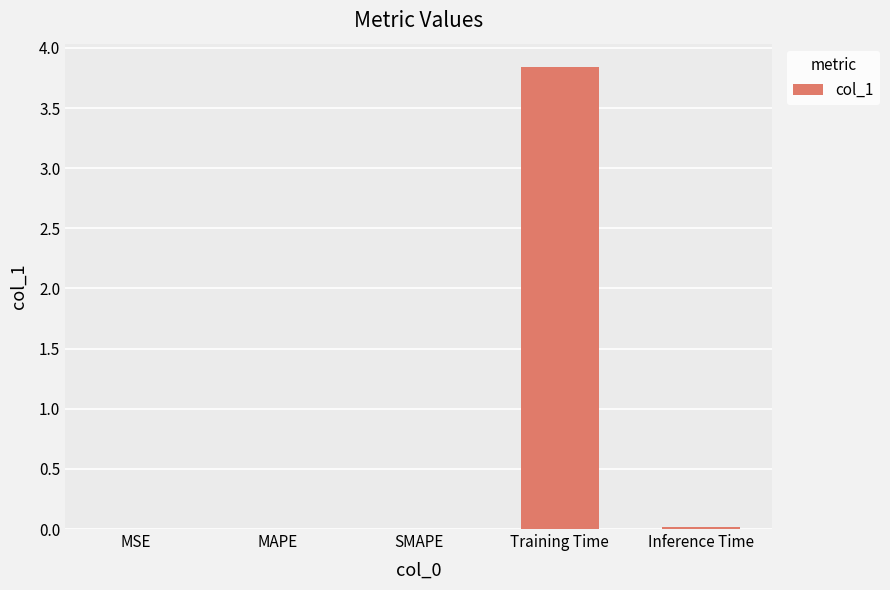

The chart shows a value of 0.0 at MSE. True or false?

True